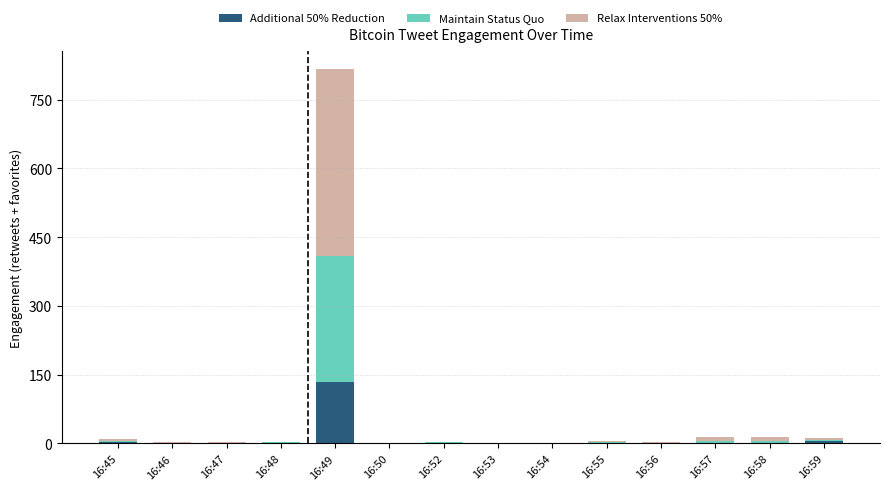

Which category has the highest value in the Additional 50% Reduction series?

16:49